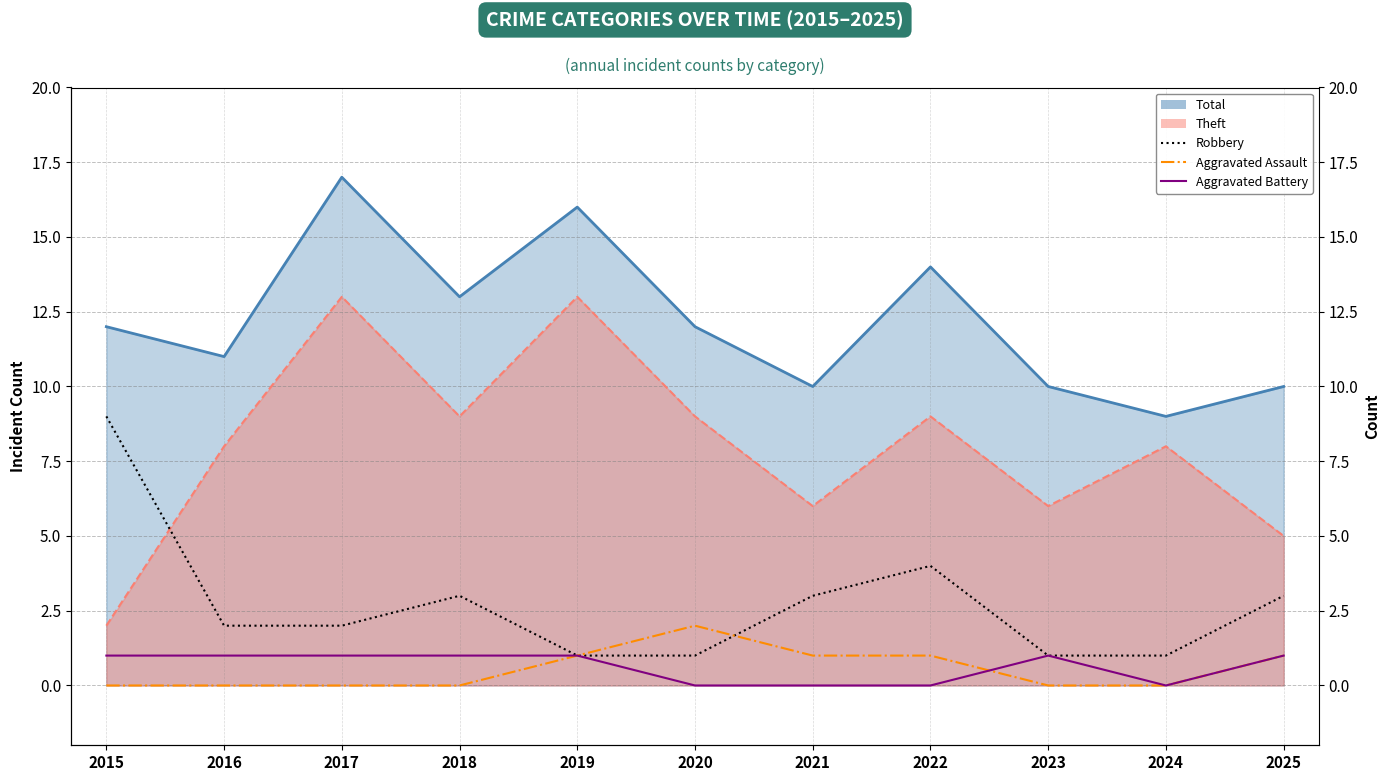

How many lines are shown in the chart?

3